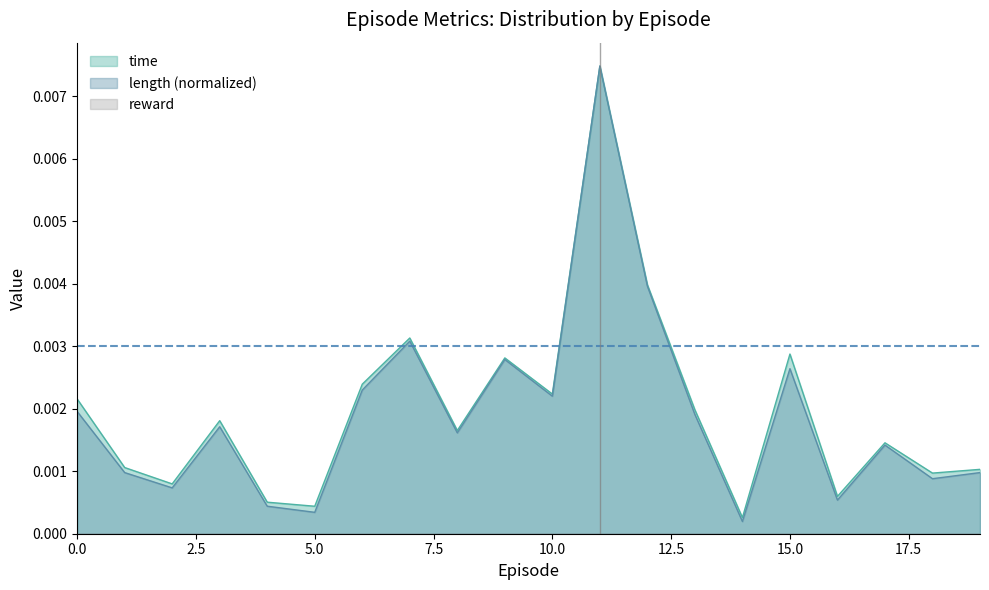

True or false: length and time cross at least once.

False